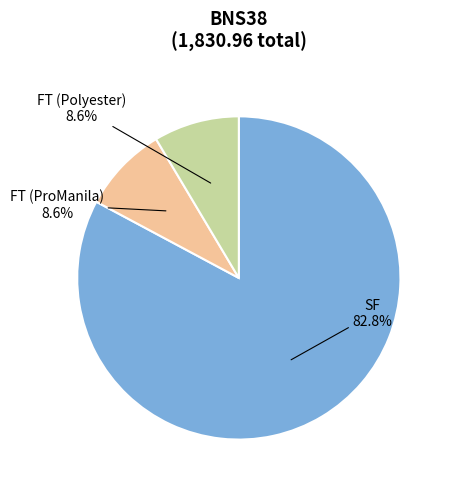

Which category has the biggest portion of the pie?

SF